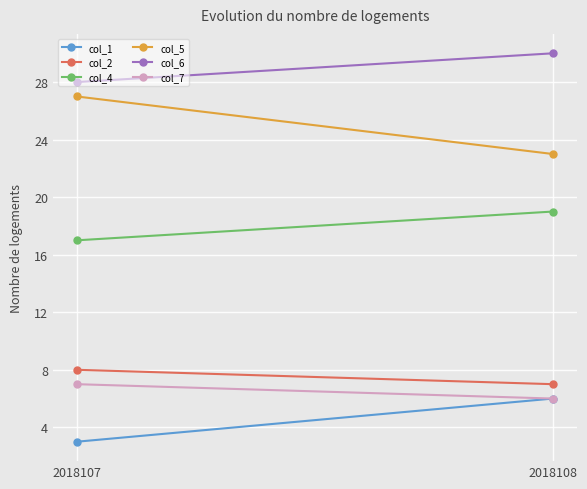

Rank the series at 2018108 from lowest to highest value.

col_1, col_7, col_2, col_4, col_5, col_6